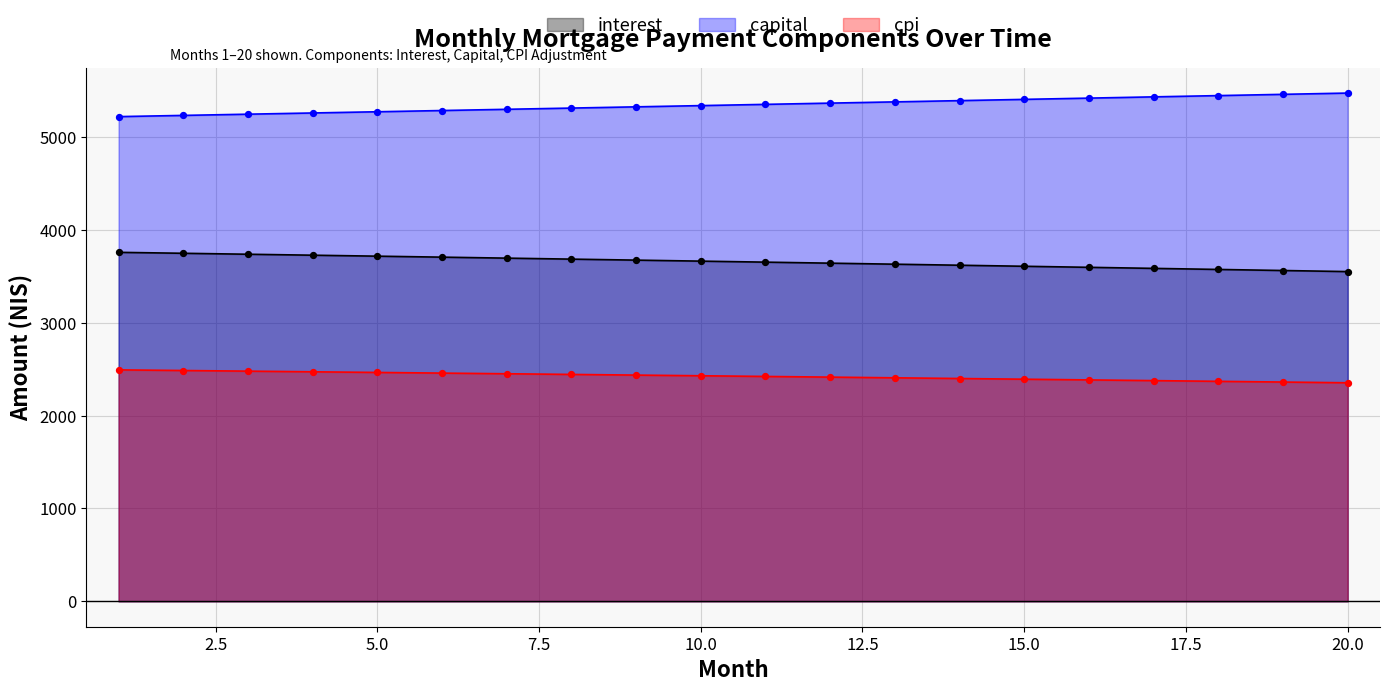

Which series has the largest total across all categories?

capital